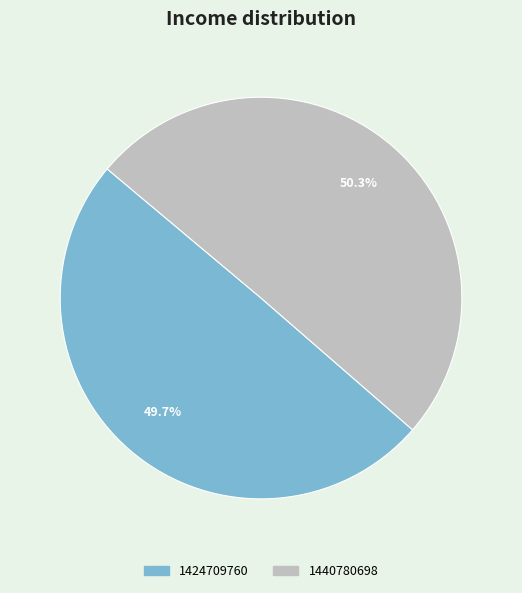

To the nearest percent, what percentage of the pie is 1424709760?

50%